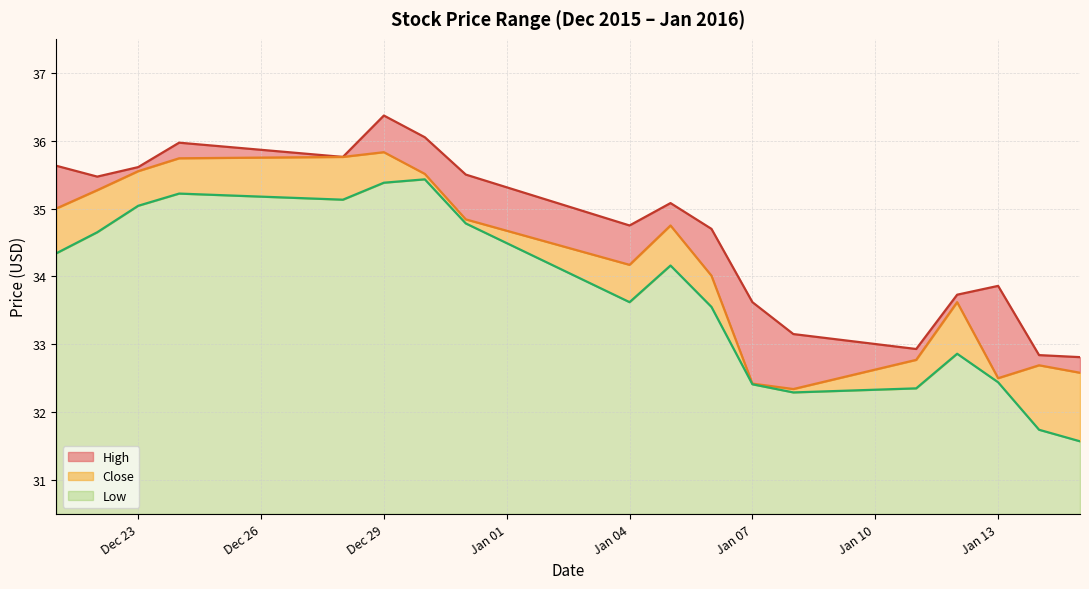

What is the difference between the maximum and second lowest values in the Close series?

3.4